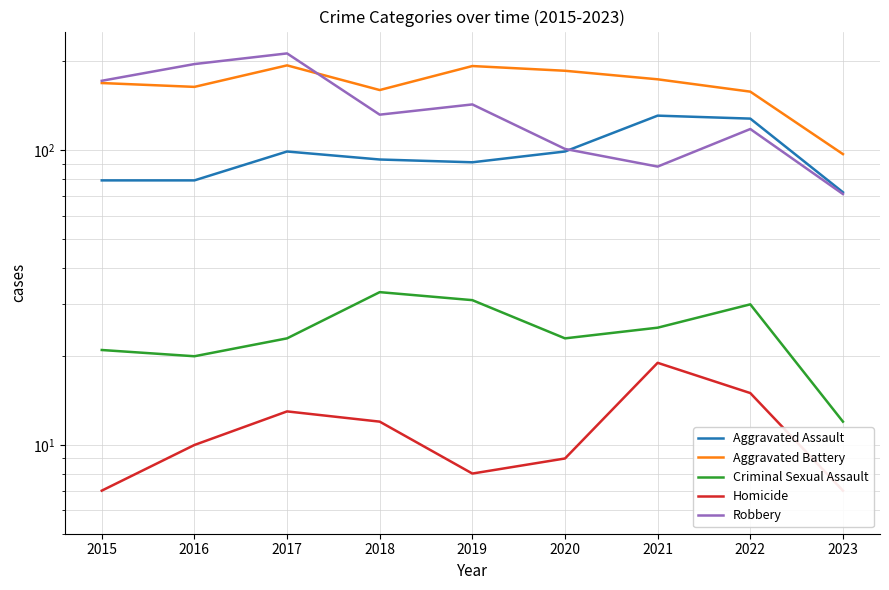

Which series ends up on top after the final intersection of Aggravated Assault and Robbery?

Aggravated Assault